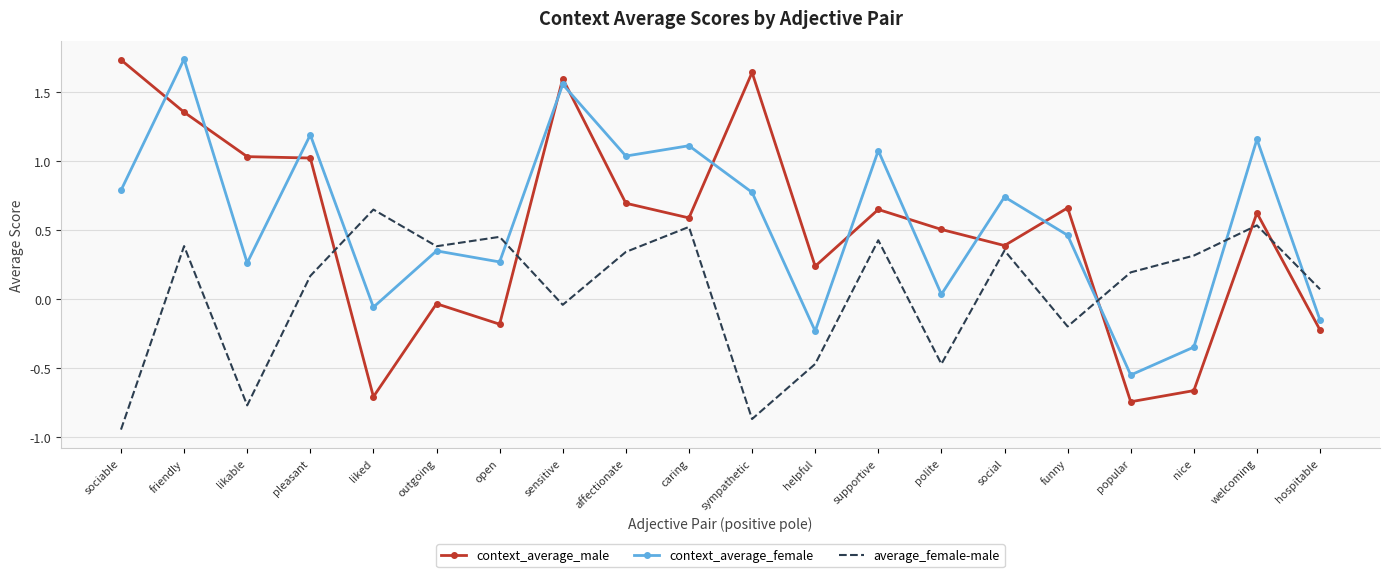

Which series has the widest spread of values?

context_average_male